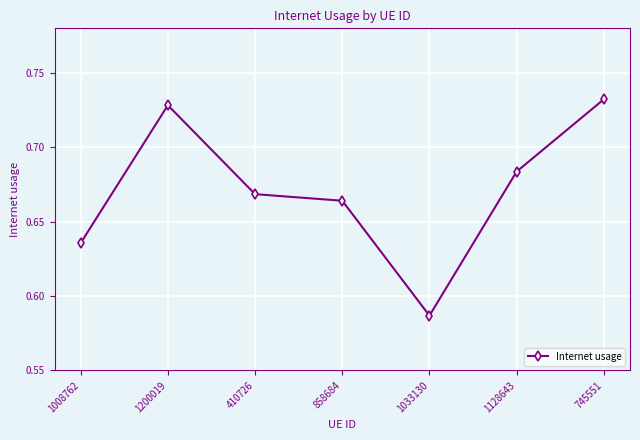

What is the sum of all values?

4.7